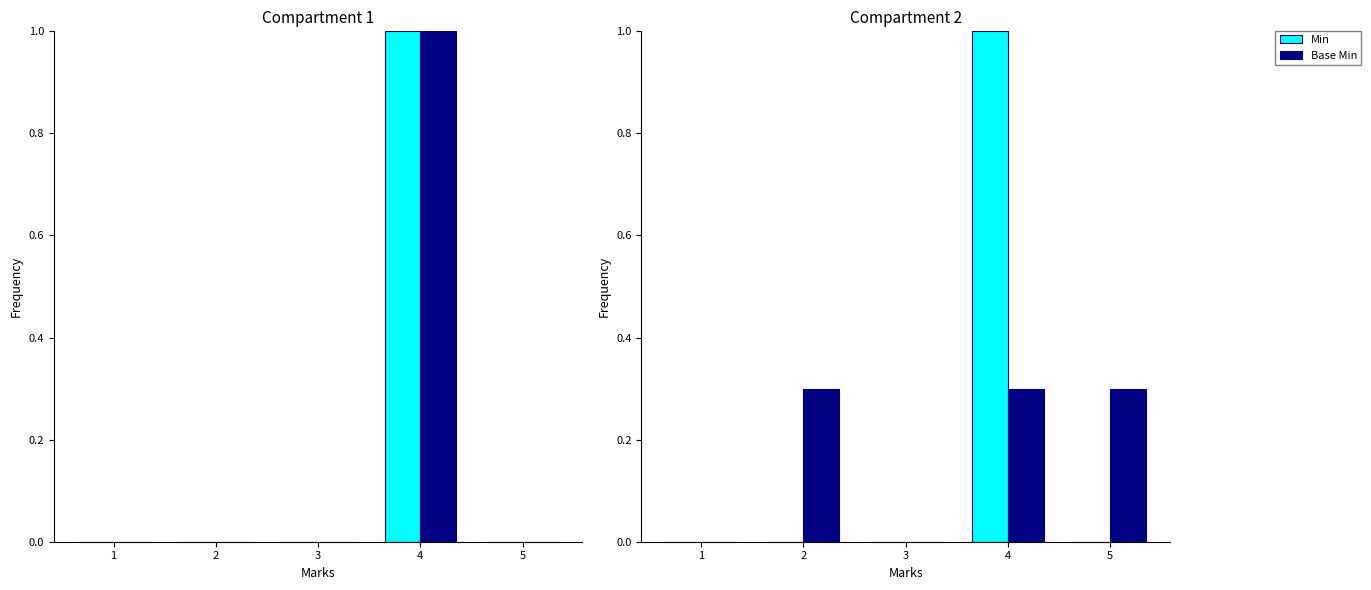

Which series changed the most between 2 and 4?

Min